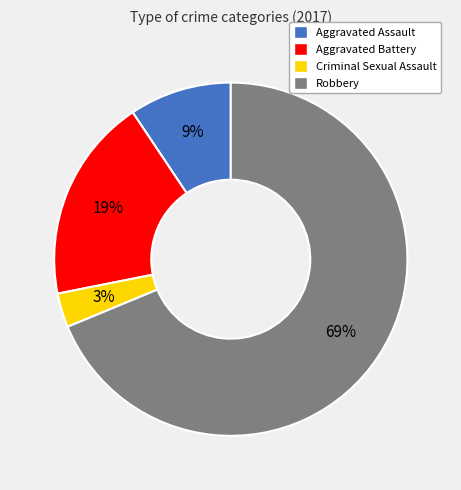

Rank the categories by value from lowest to highest.

Criminal Sexual Assault, Aggravated Assault, Aggravated Battery, Robbery